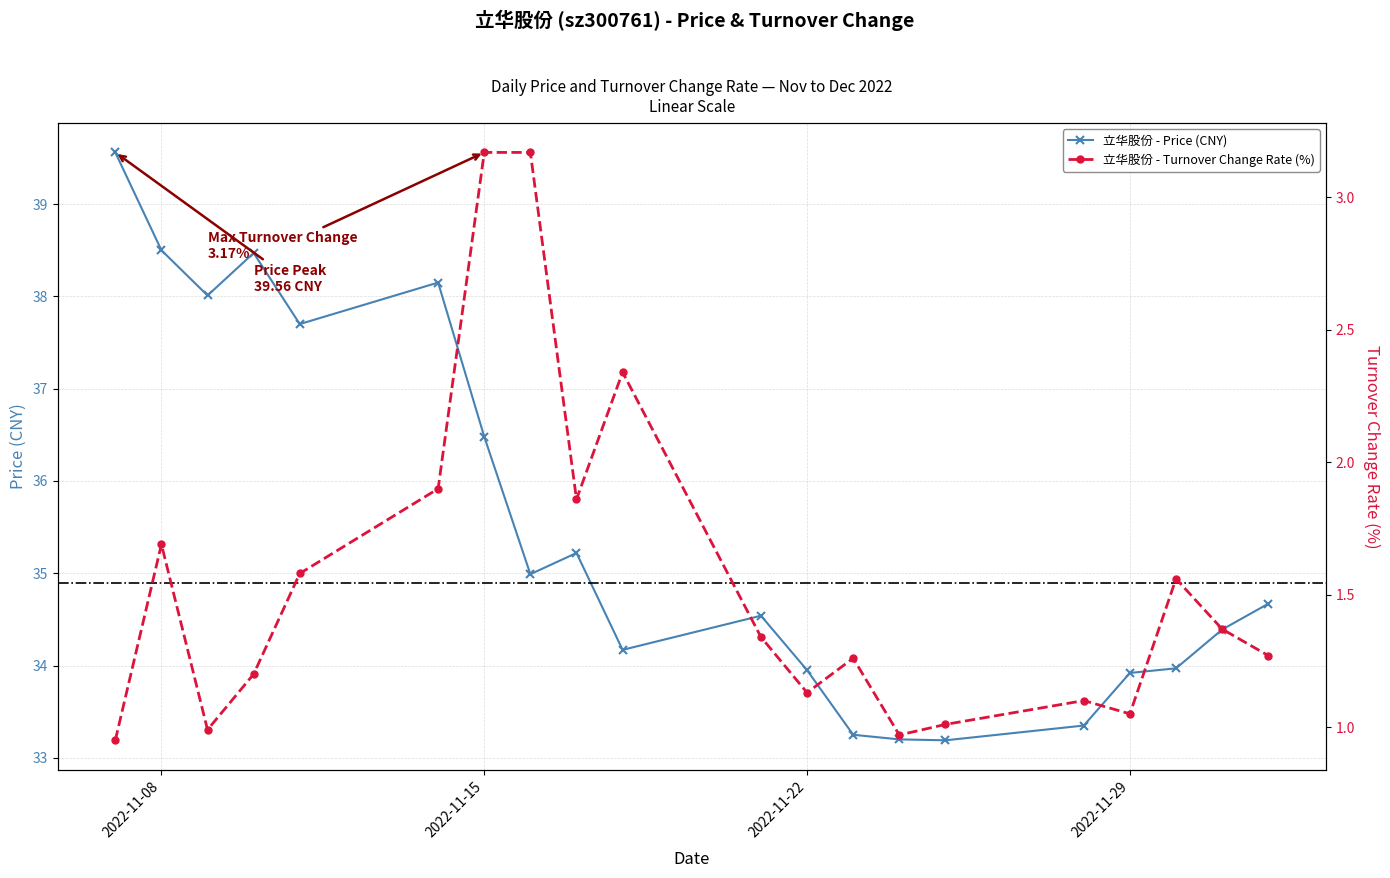

True or false: 立华股份 - Price (CNY) and 立华股份 - Turnover Change Rate (%) intersect in this chart.

False